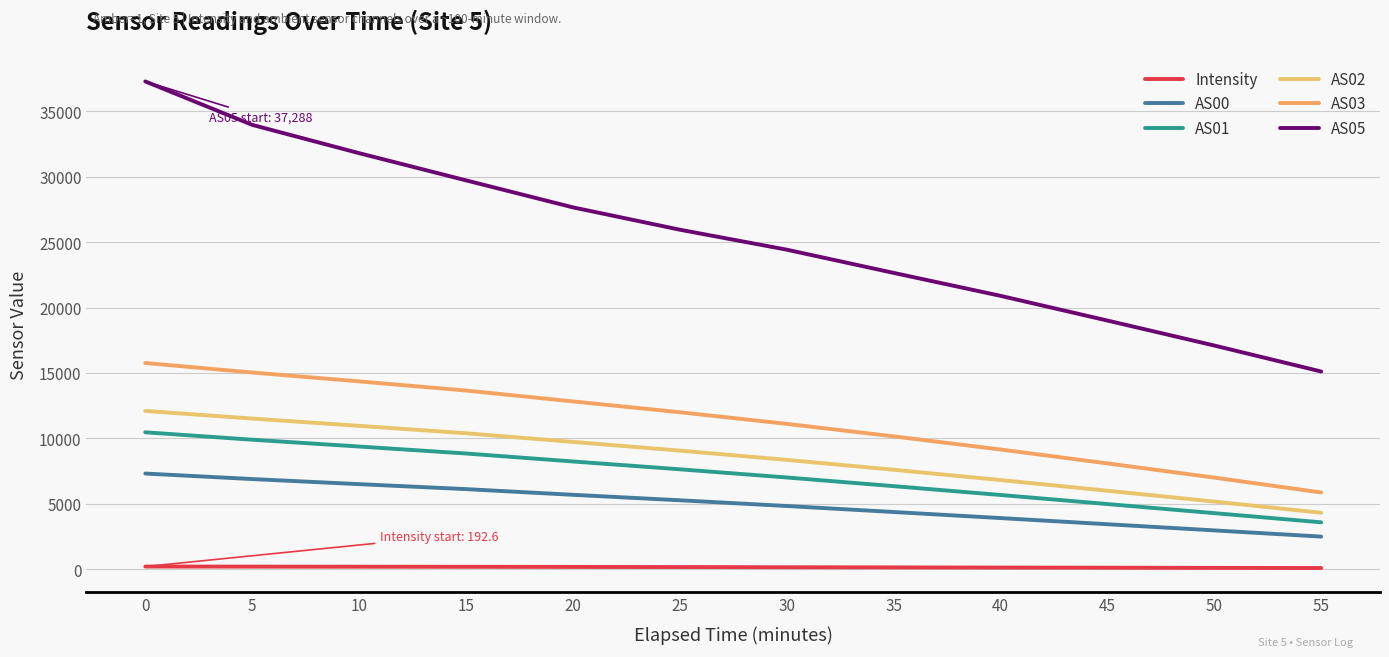

True or false: AS02 and AS00 intersect in this chart.

False